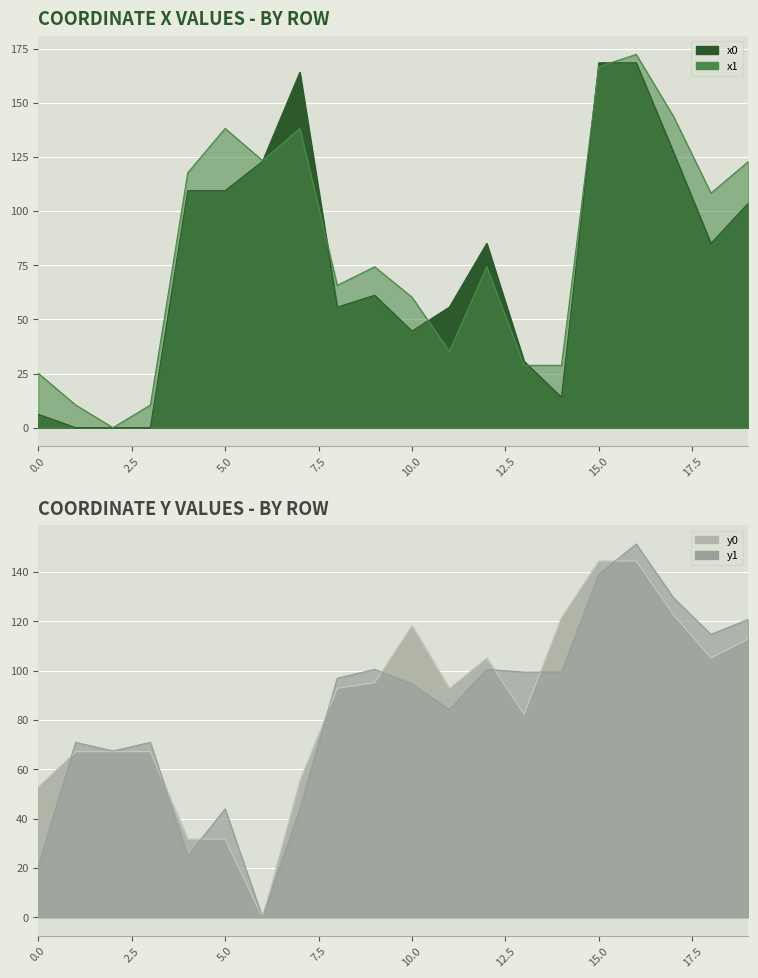

True or false: y1 and x0 cross at least once.

True